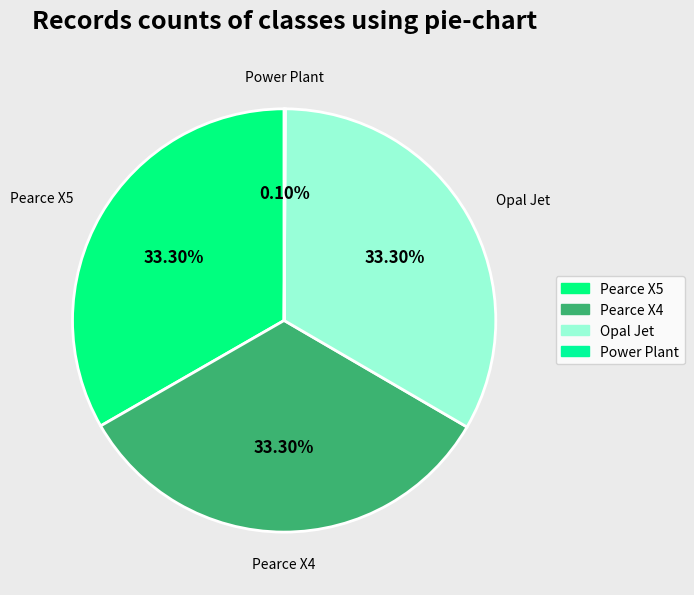

Count the number of slices in the pie.

4